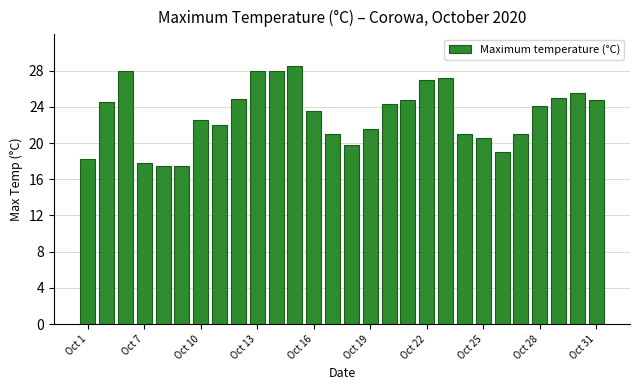

How many values are below 24?

14